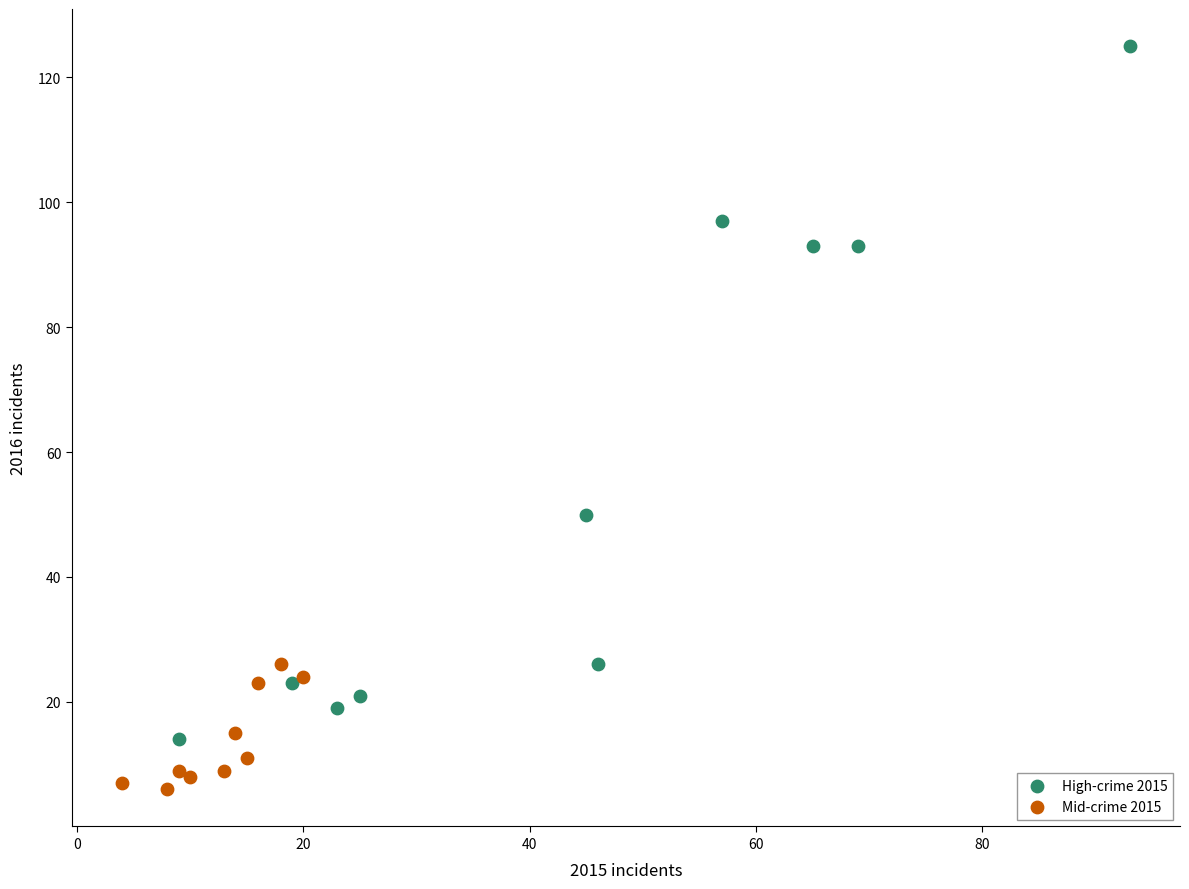

Which series reaches the maximum Y coordinate?

High-crime 2015